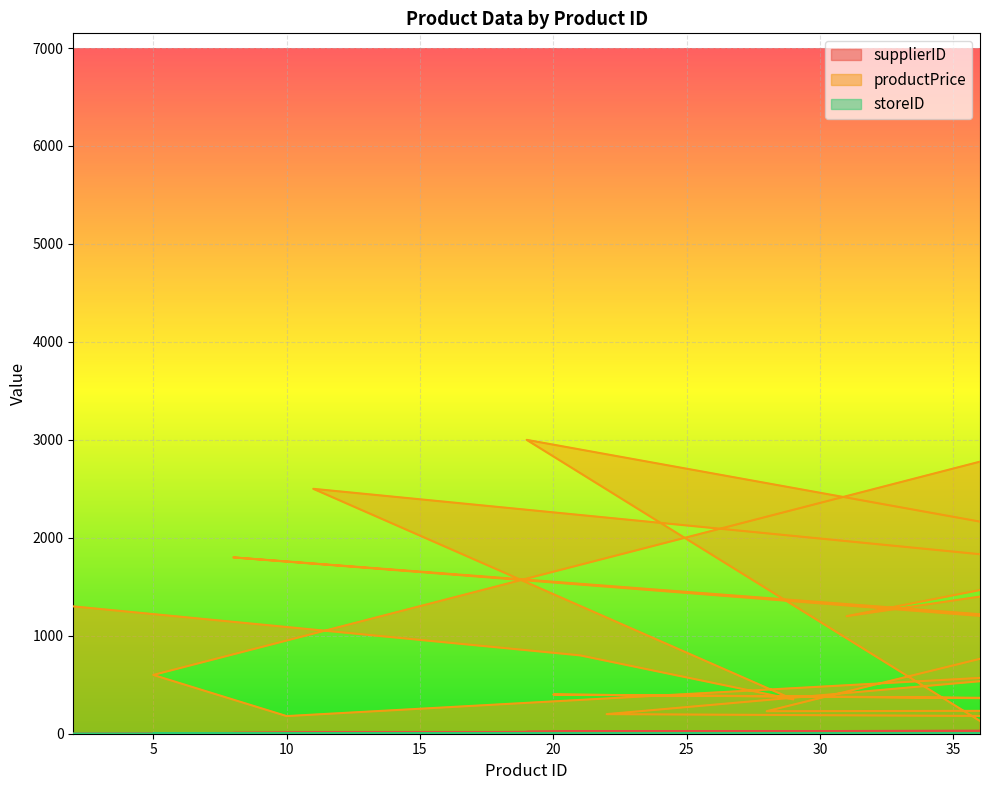

How many storeID values are between 2 and 6?

34